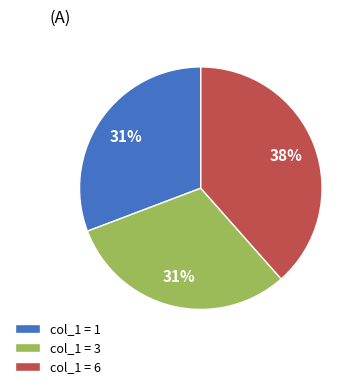

To the nearest percent, what percentage of the pie is col_1 = 6?

38%